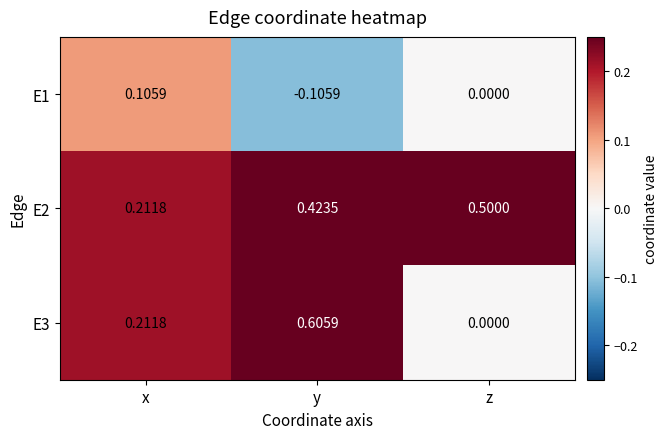

Count the number of data series in this chart.

3